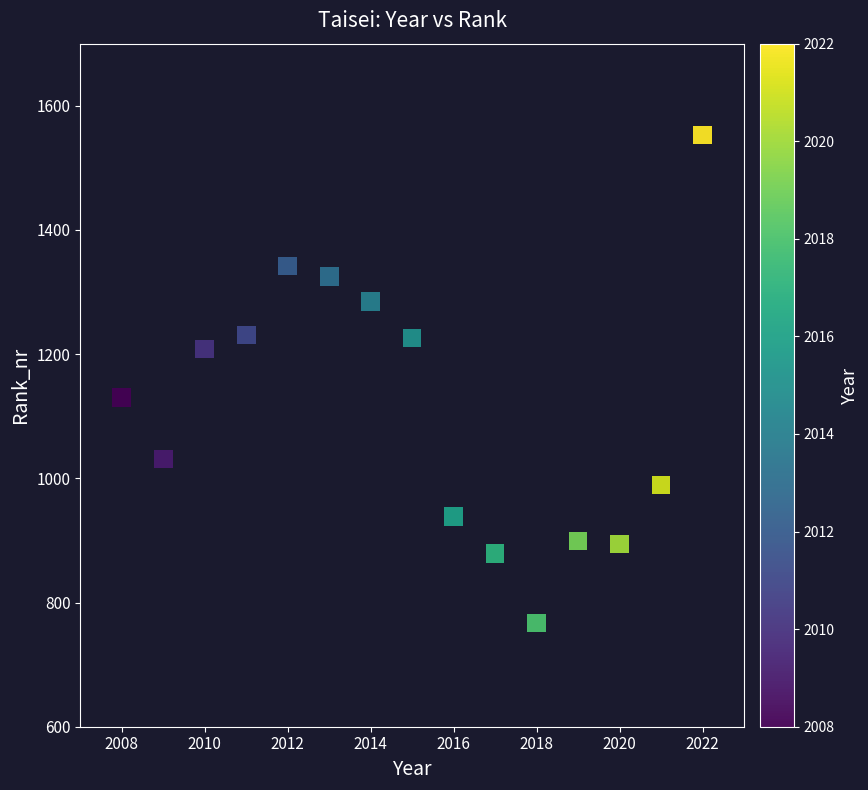

What is the range of Y values (max minus min)?

786